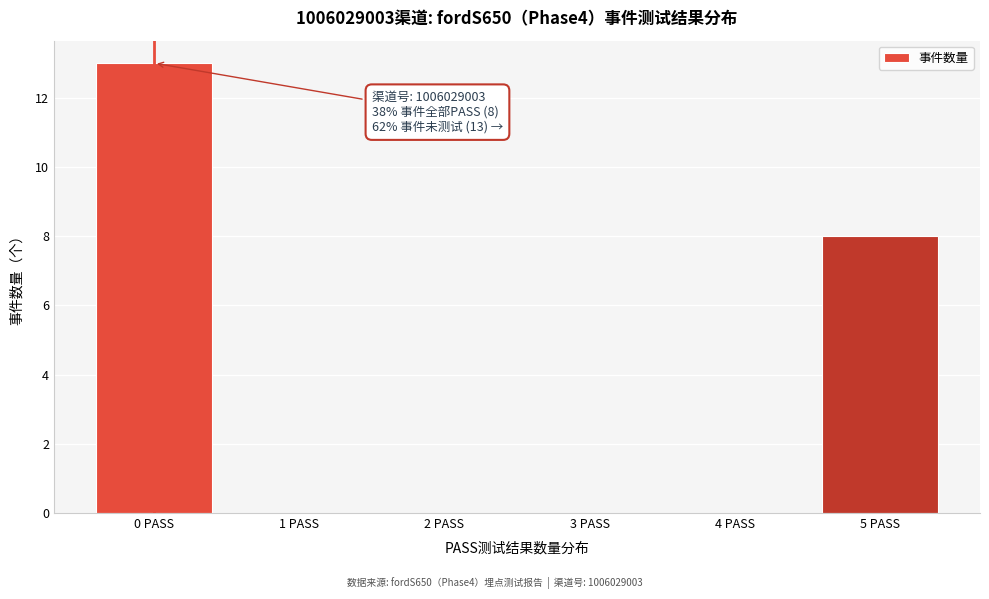

Which range on the x-axis has the tallest bar?

-0.5 to 0.5